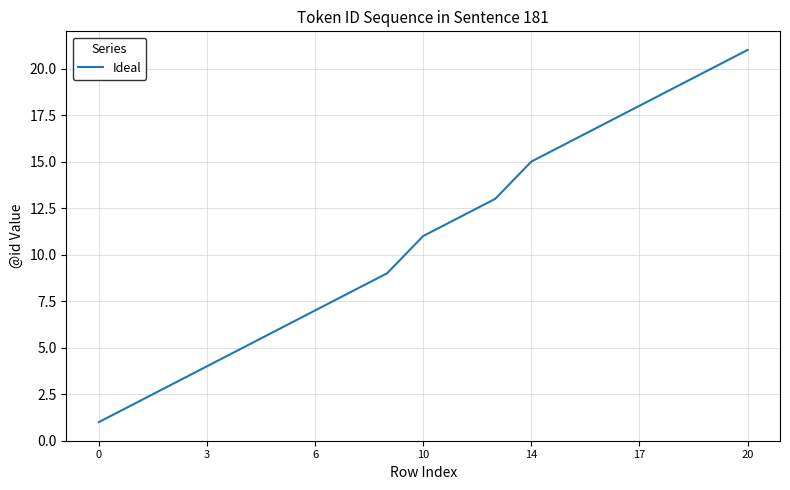

How many lines are shown in the chart?

1